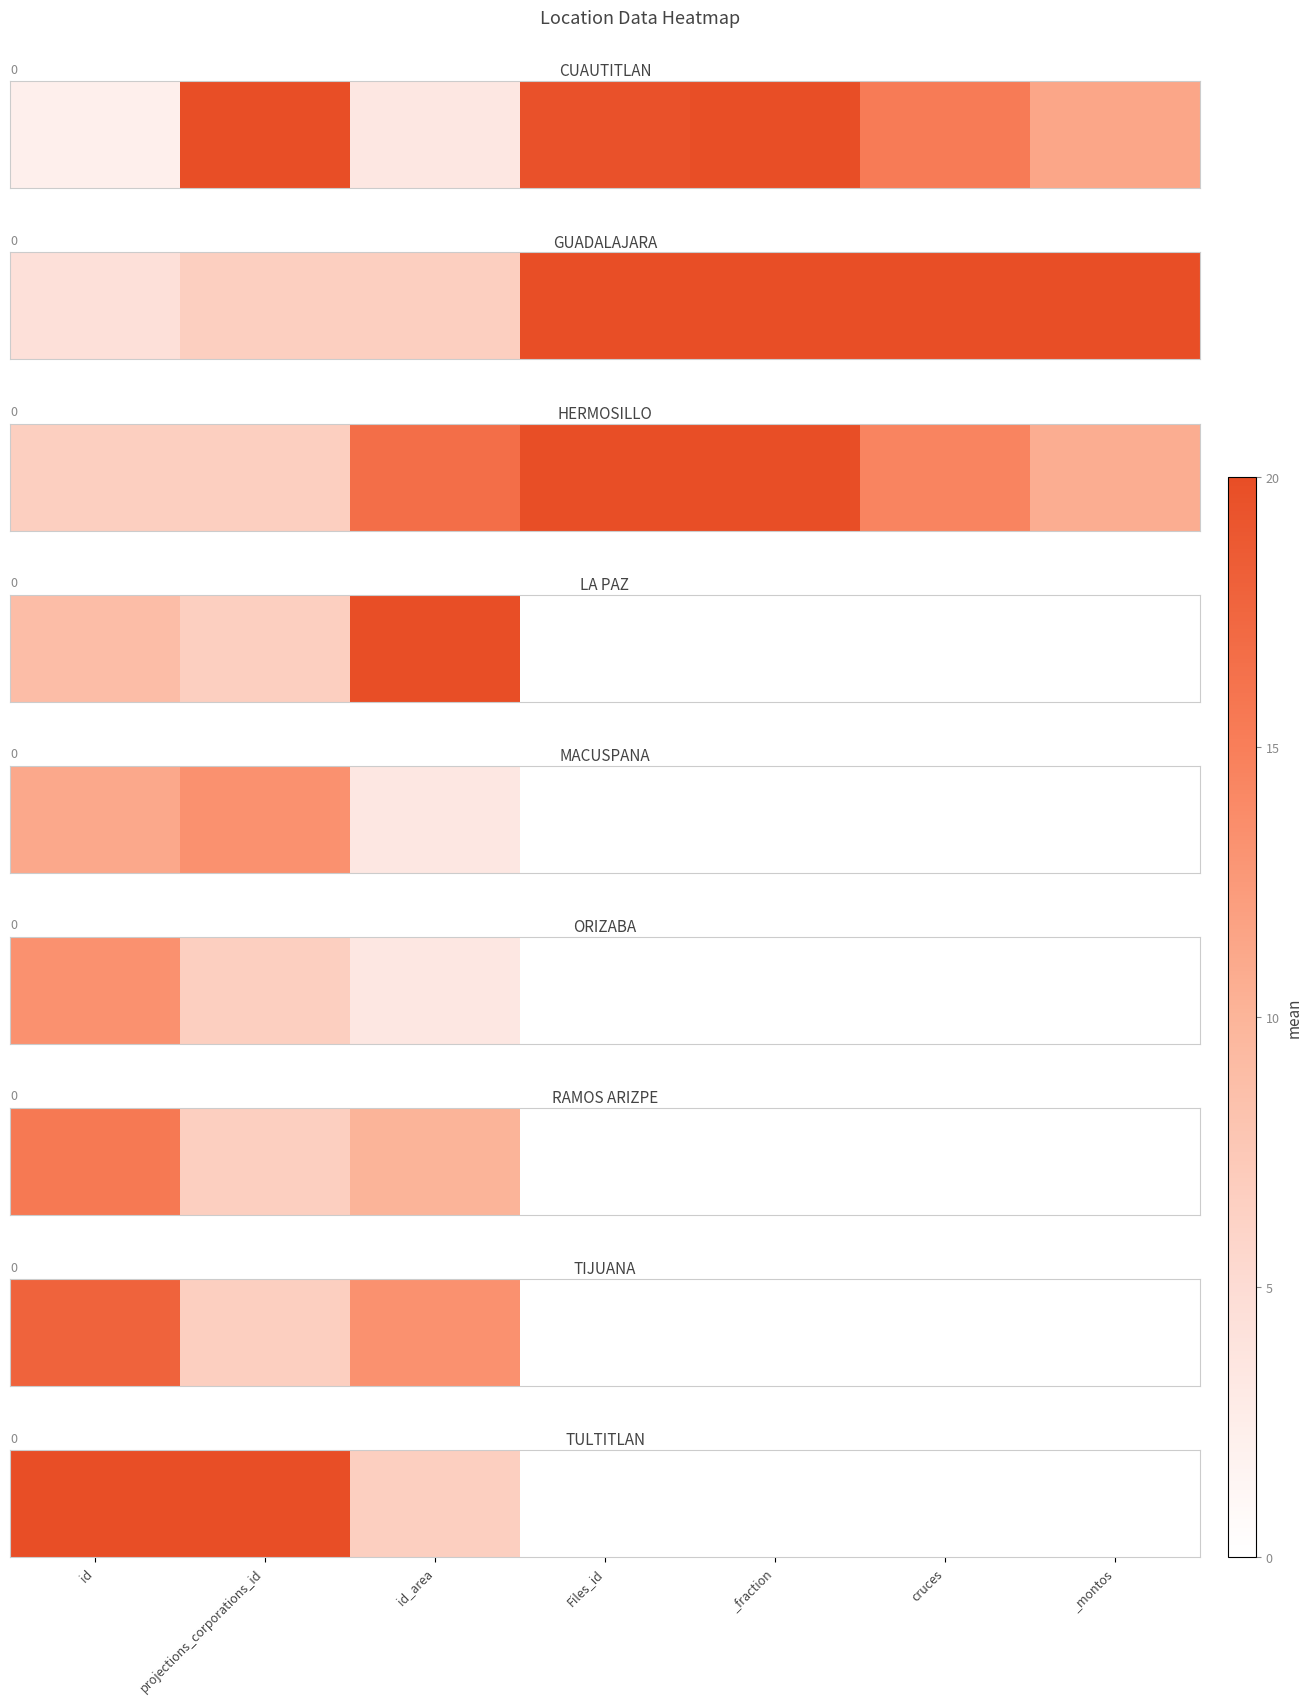

Rank the categories by value from lowest to highest.

Files_id, _fraction, cruces, _montos, id_area, id, projections_corporations_id